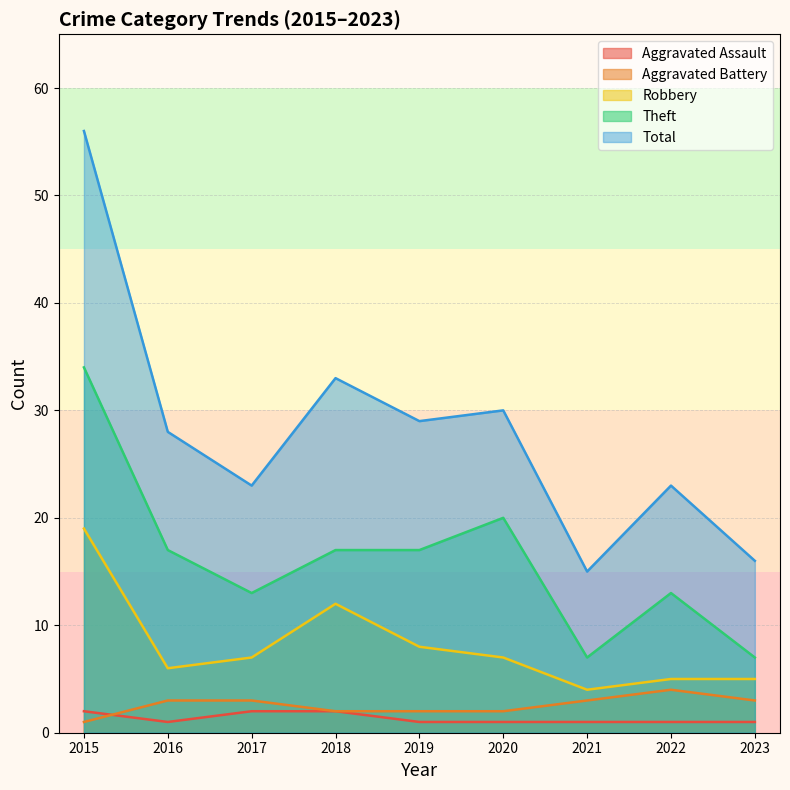

What value does the Theft series have at 2015?

34